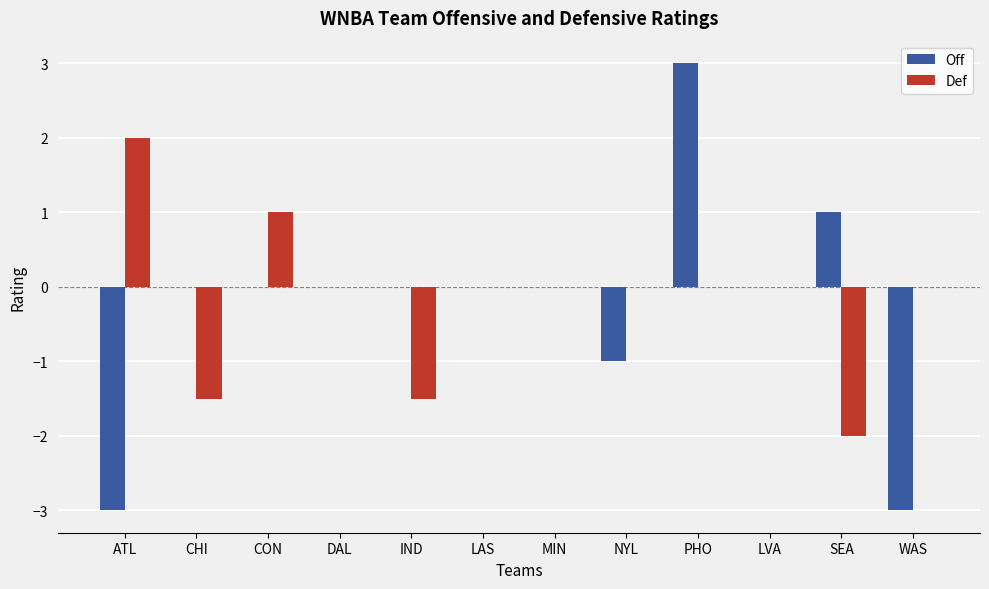

What is the sum of all Off values?

-3.0